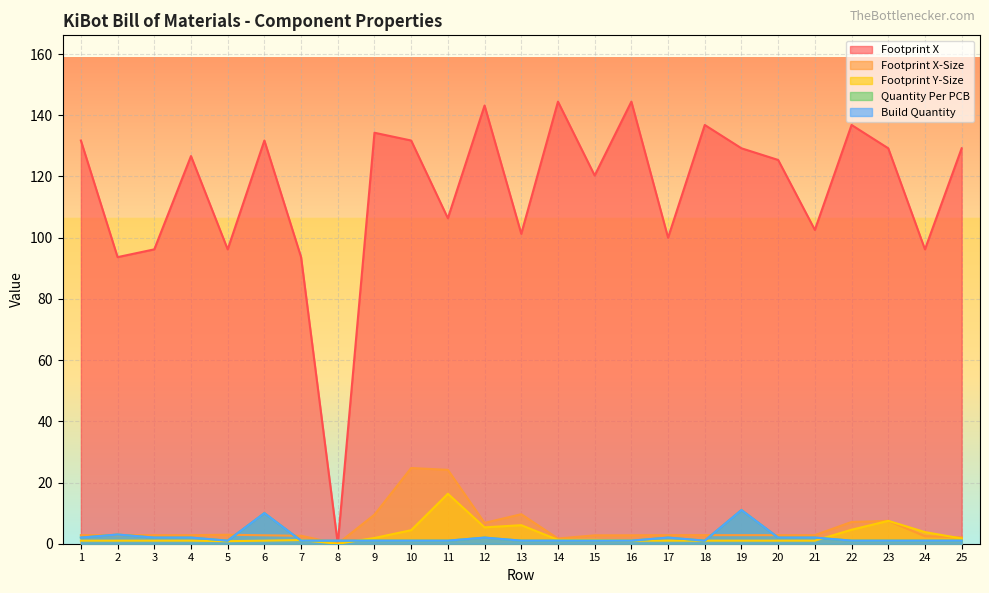

What is the approximate value of Build Quantity at 18?

1.0